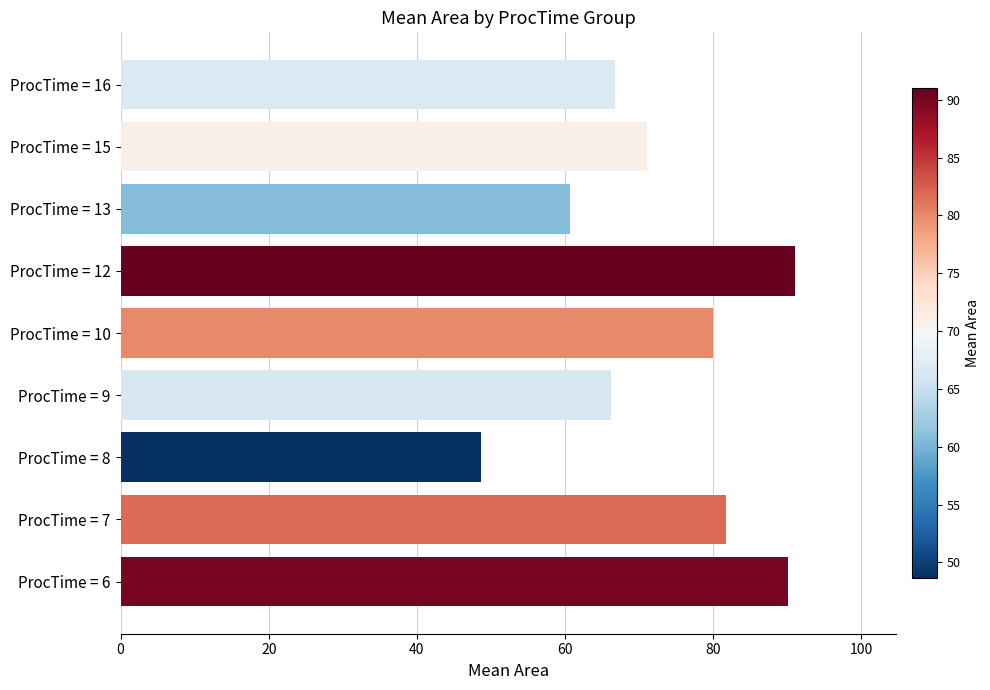

Is it true that the value at ProcTime = 7 is 41.2?

False